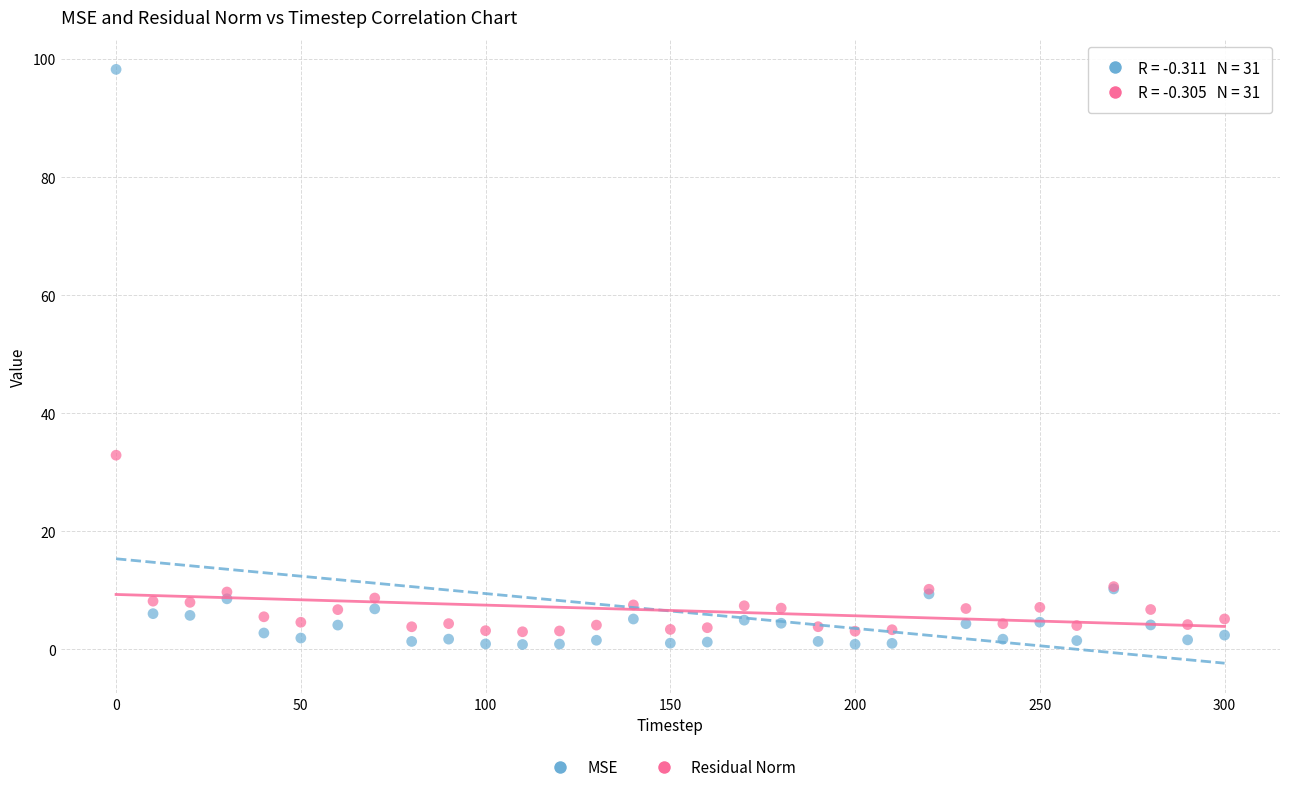

What are all the series names shown in the legend?

MSE, Residual Norm